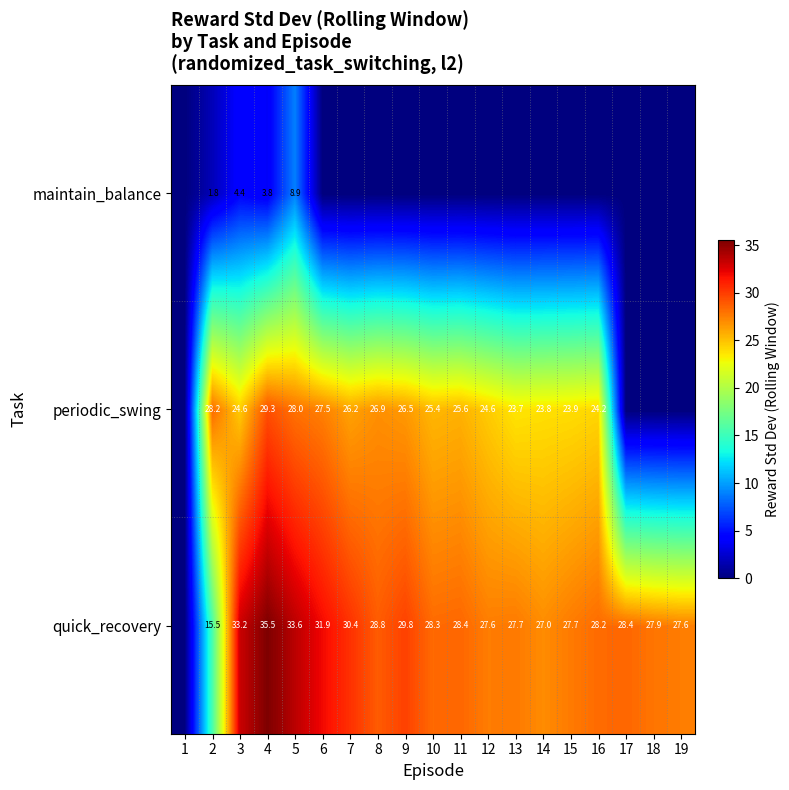

Which label corresponds to the smallest value in the chart?

1